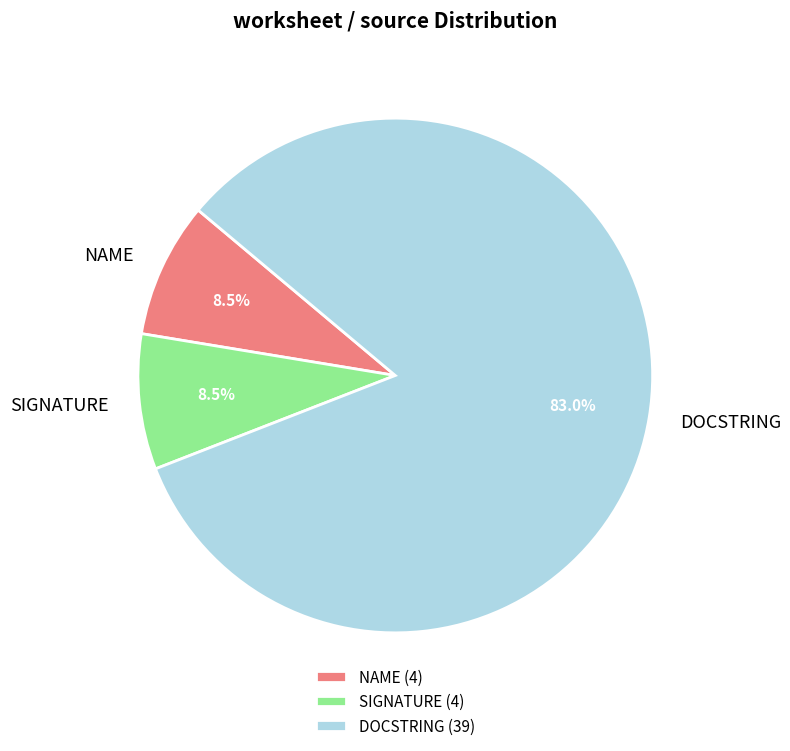

Is there any slice that represents more than half of the pie?

Yes